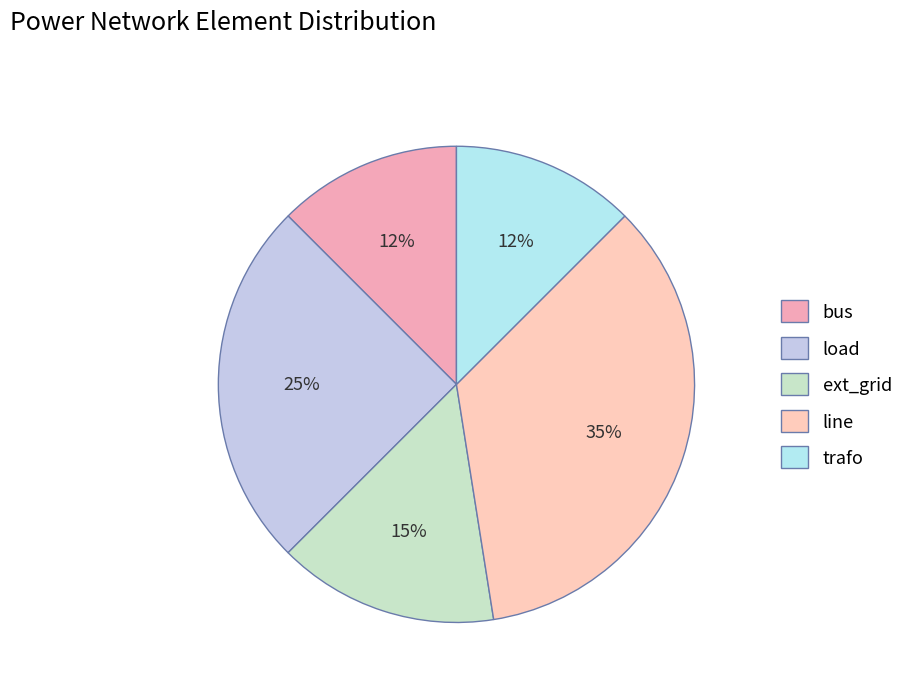

Is trafo the majority of the pie?

No